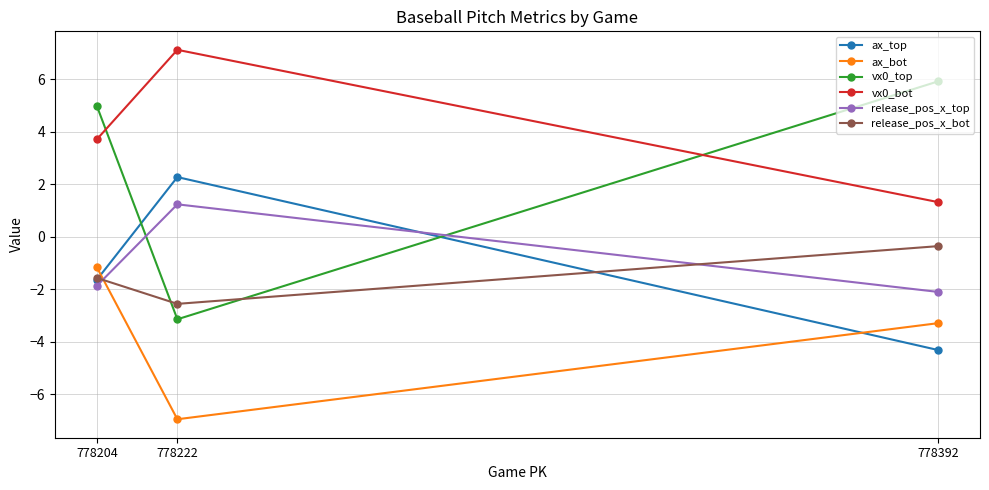

List the labels in order of ax_bot value, smallest first.

778222, 778392, 778204